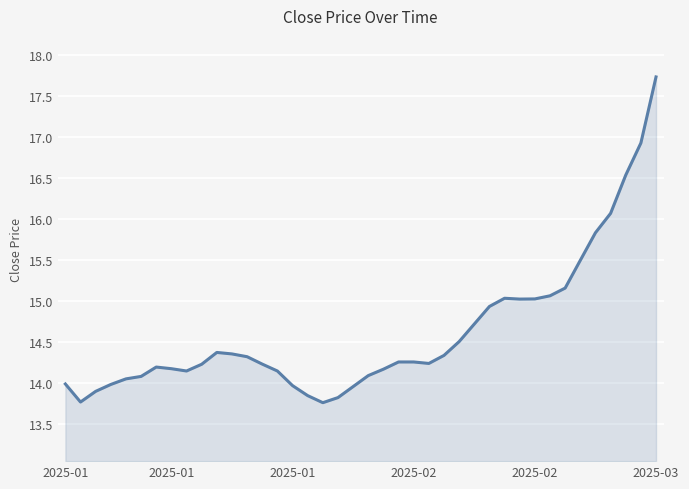

What is the difference between the maximum and minimum values?

4.0